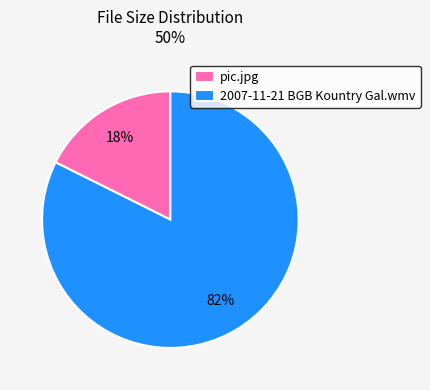

Which slice is the smallest?

pic.jpg